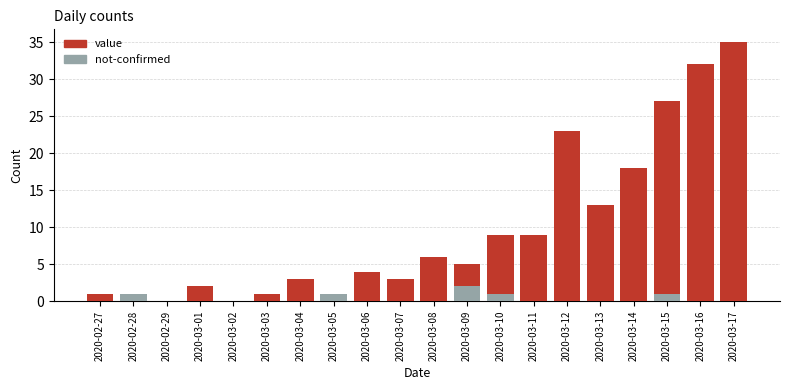

Rank the series at 2020-03-01 from highest to lowest value.

value, not-confirmed